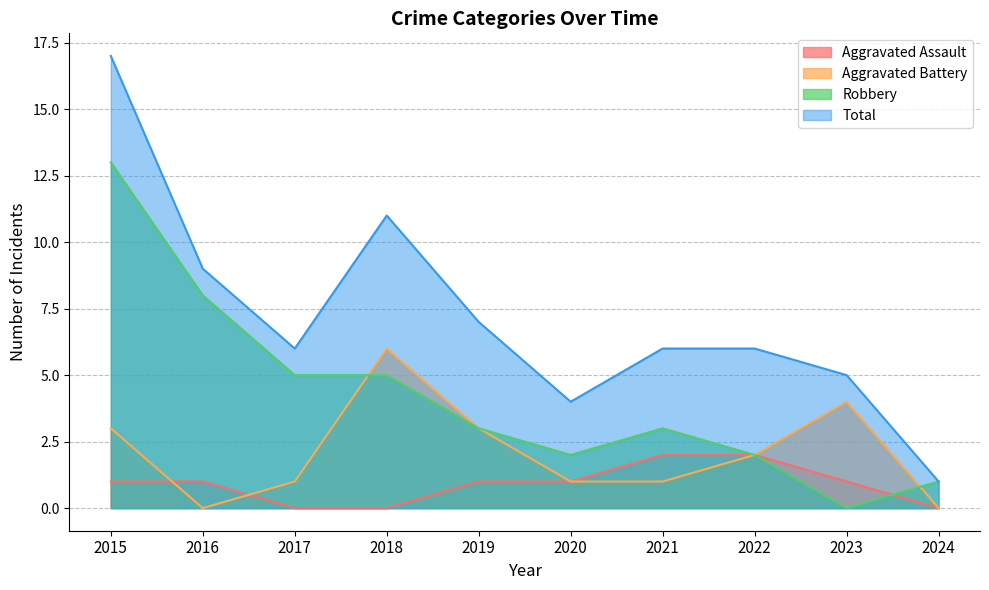

Where is Aggravated Battery nearest to the value 3?

2015